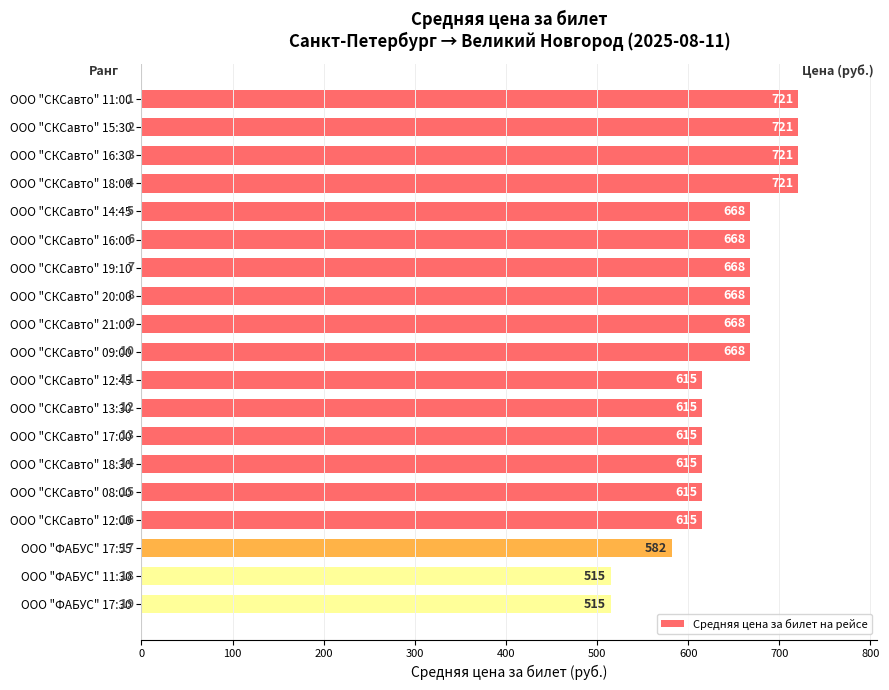

Are the bars horizontal?

Yes